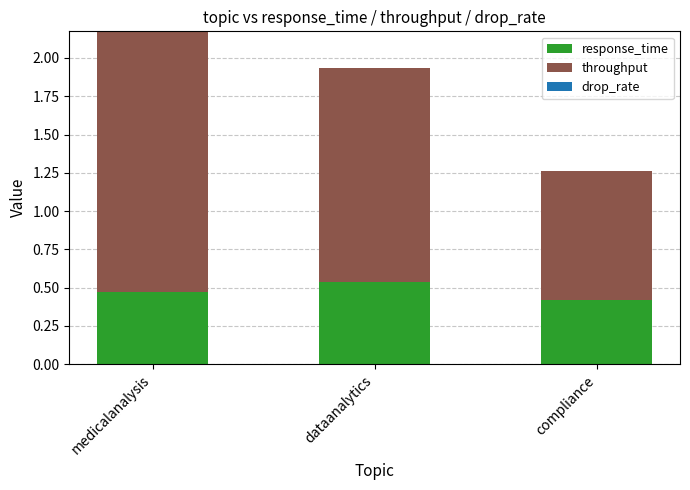

What is the lowest value of the response_time series?

0.4